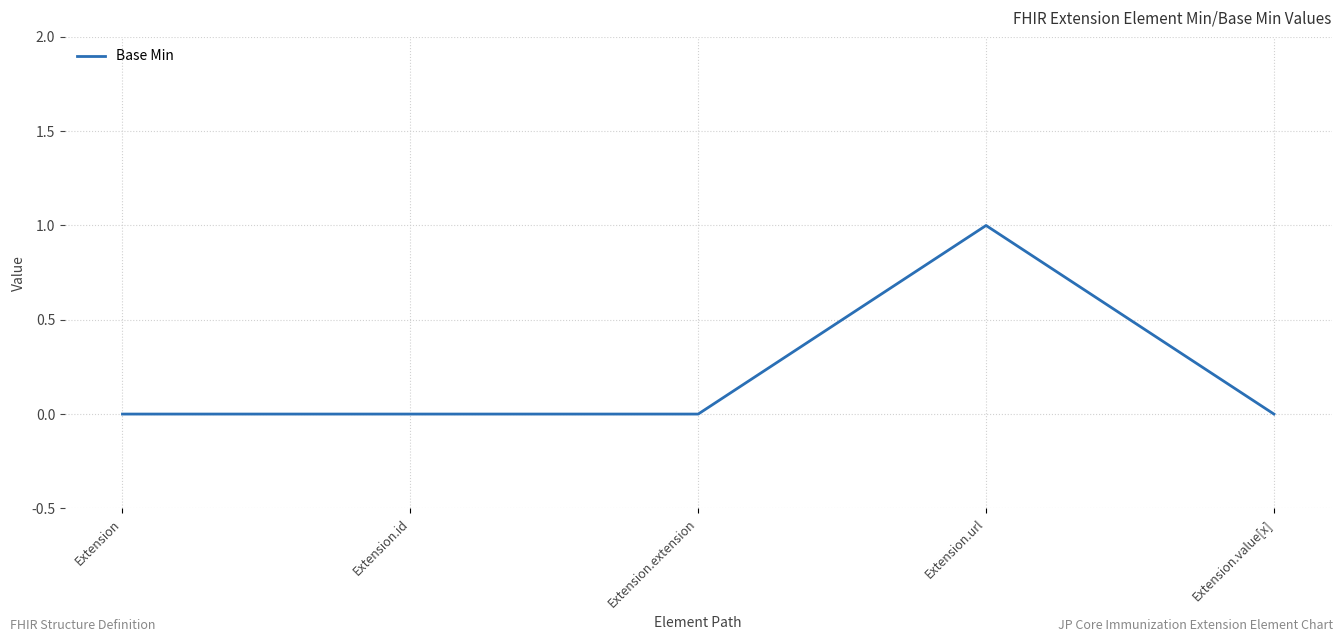

What is the difference between the maximum and minimum values?

1